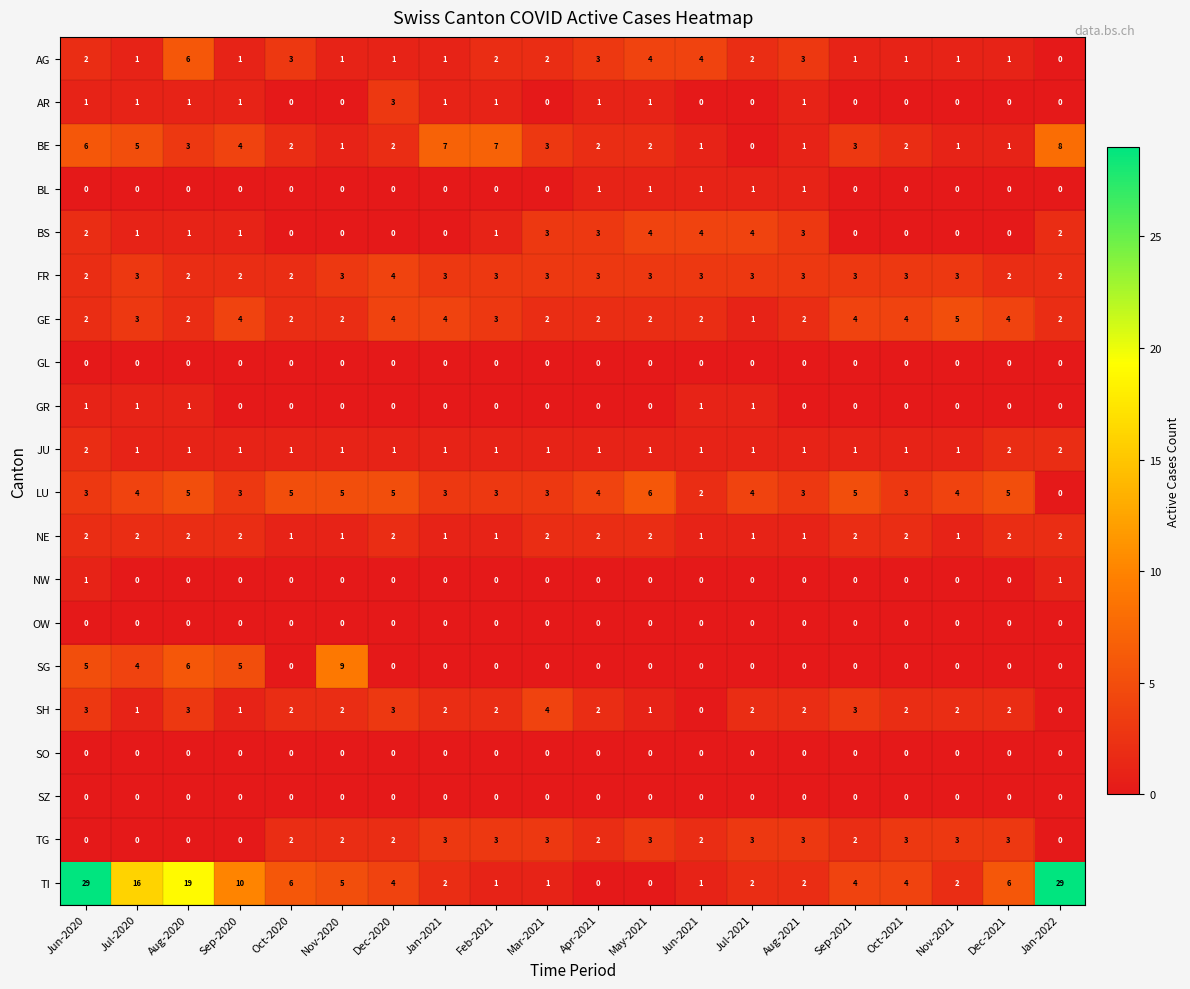

Read the TG value at Nov-2021.

3